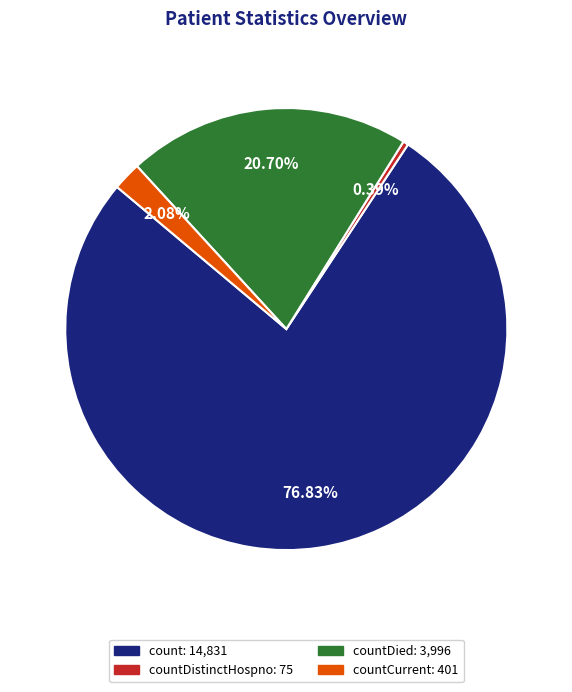

How many segments does this pie chart have?

4